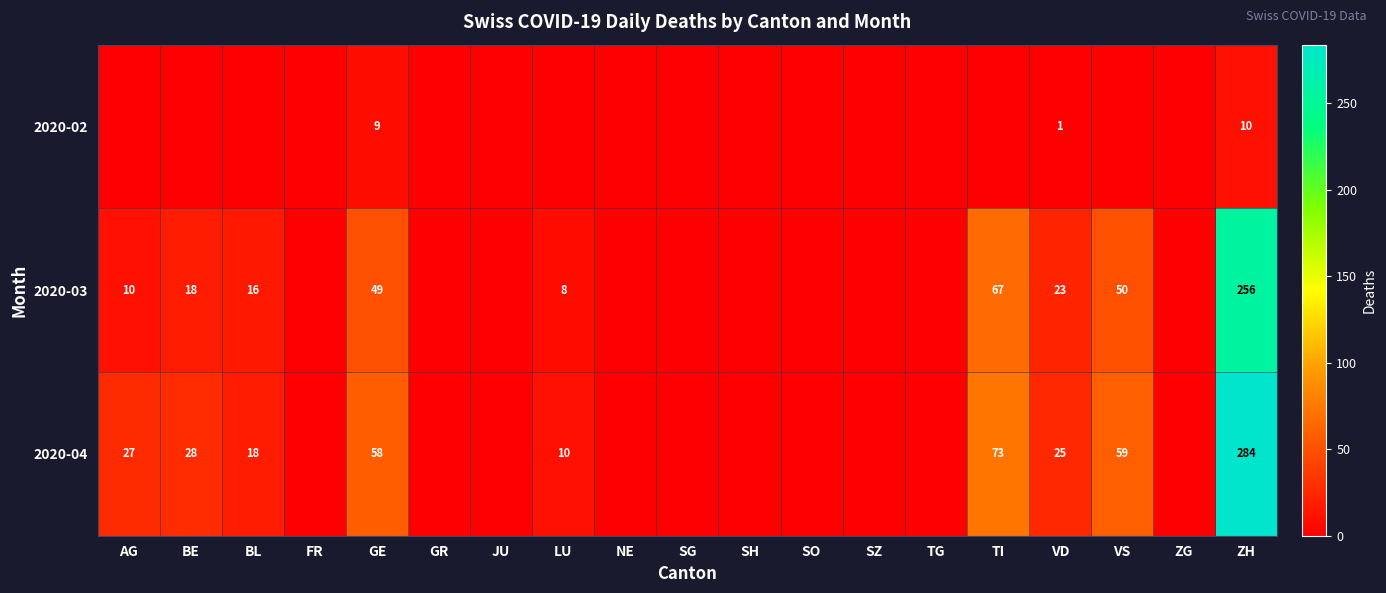

Is it true that 2020-03 equals 11 at LU?

False